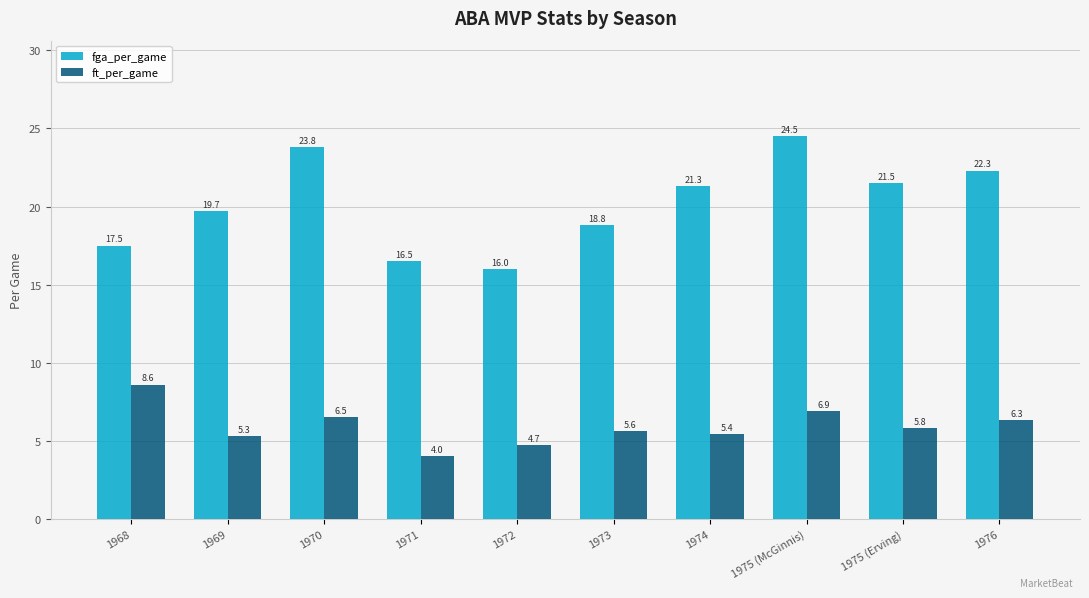

What is the average value of the ft_per_game series?

5.9